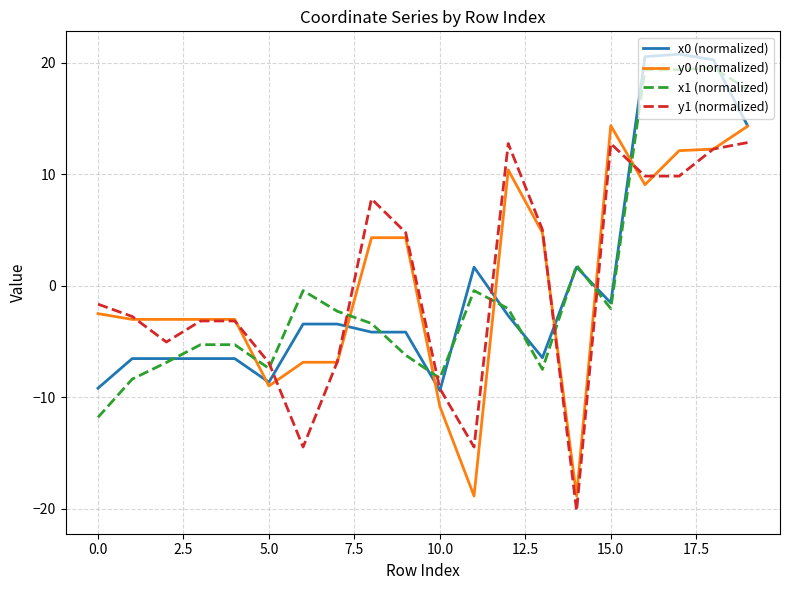

True or false: x1 (normalized) and y1 (normalized) cross at least once.

True